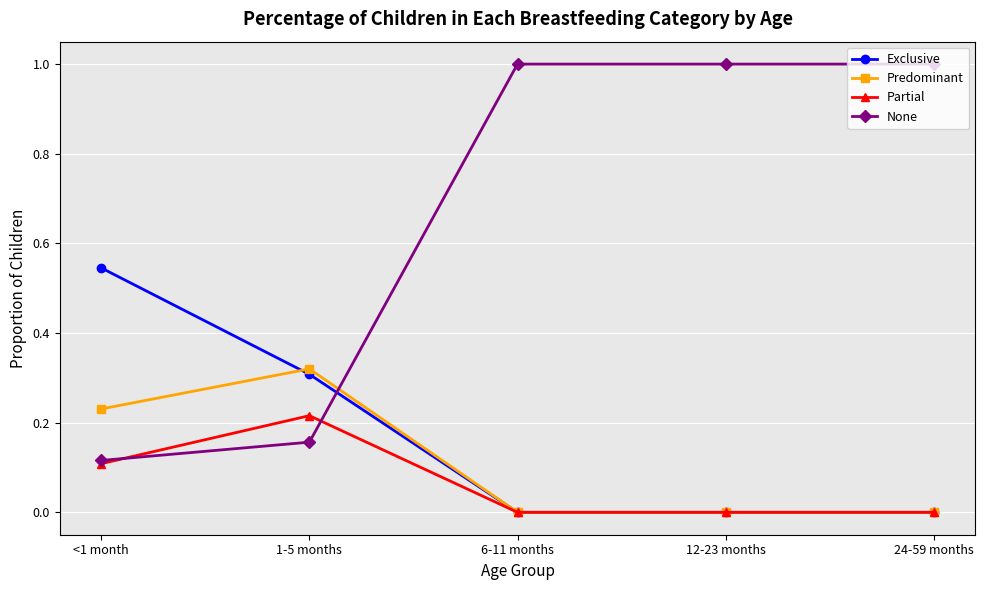

What is the spread (max minus min) of values at <1 month?

0.4